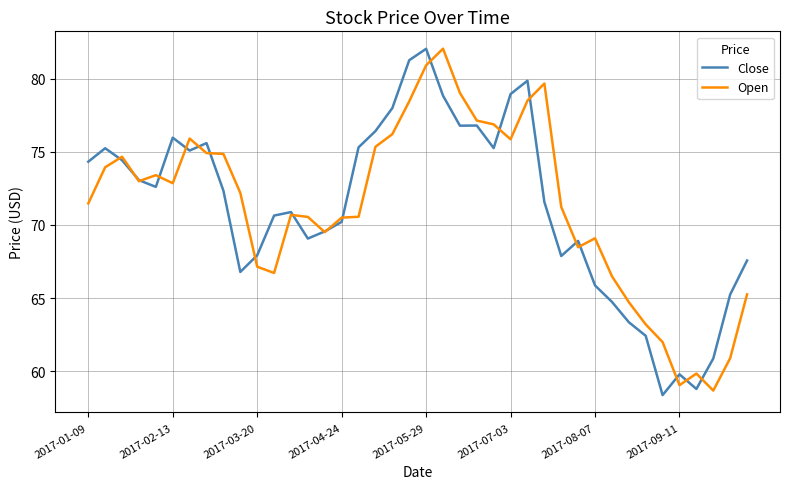

What is the greatest value displayed?

82.0